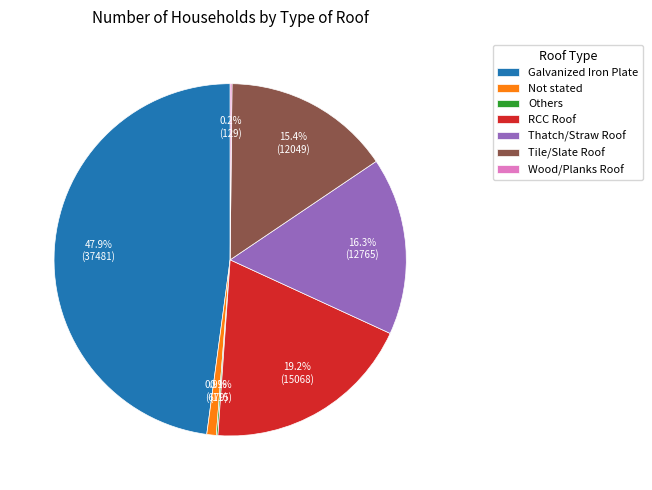

What percentage do Tile/Slate Roof and Thatch/Straw Roof together represent?

31.7%